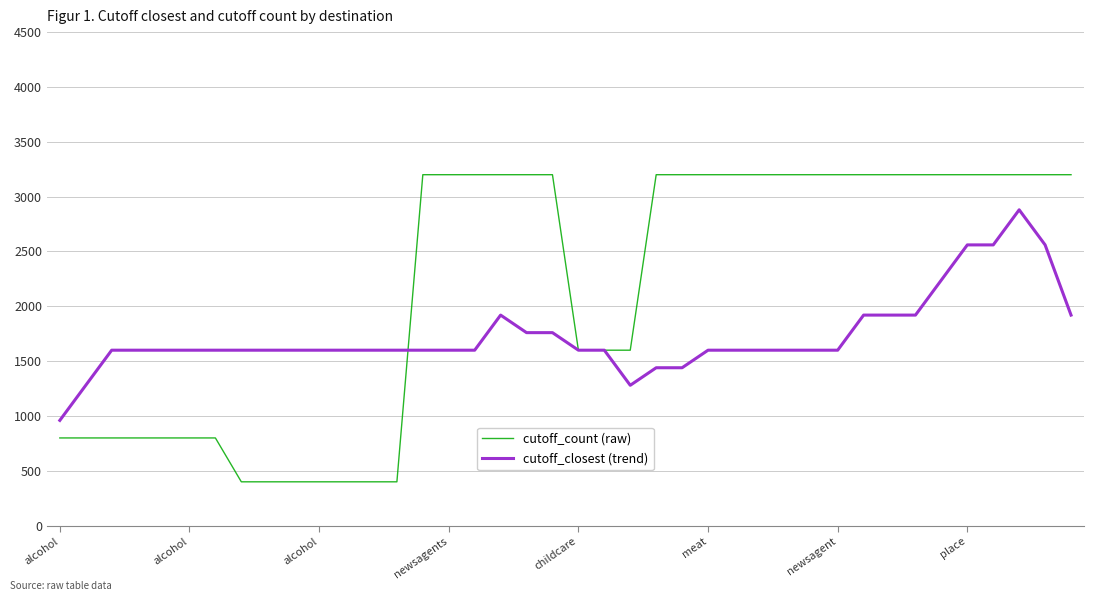

Reading left to right, transcribe all the data shown in this chart.

cutoff_count (raw): 800	800	800	800	800	800	800	400	400	400	400	400	400	400	3200	3200	3200	3200	3200	3200	1600	1600	1600	3200	3200	3200	3200	3200	3200	3200	3200	3200	3200	3200	3200	3200	3200	3200	3200	3200
cutoff_closest (trend): 960	1280	1600	1600	1600	1600	1600	1600	1600	1600	1600	1600	1600	1600	1600	1600	1600	1920	1760	1760	1600	1600	1280	1440	1440	1600	1600	1600	1600	1600	1600	1920	1920	1920	2240	2560	2560	2880	2560	1920